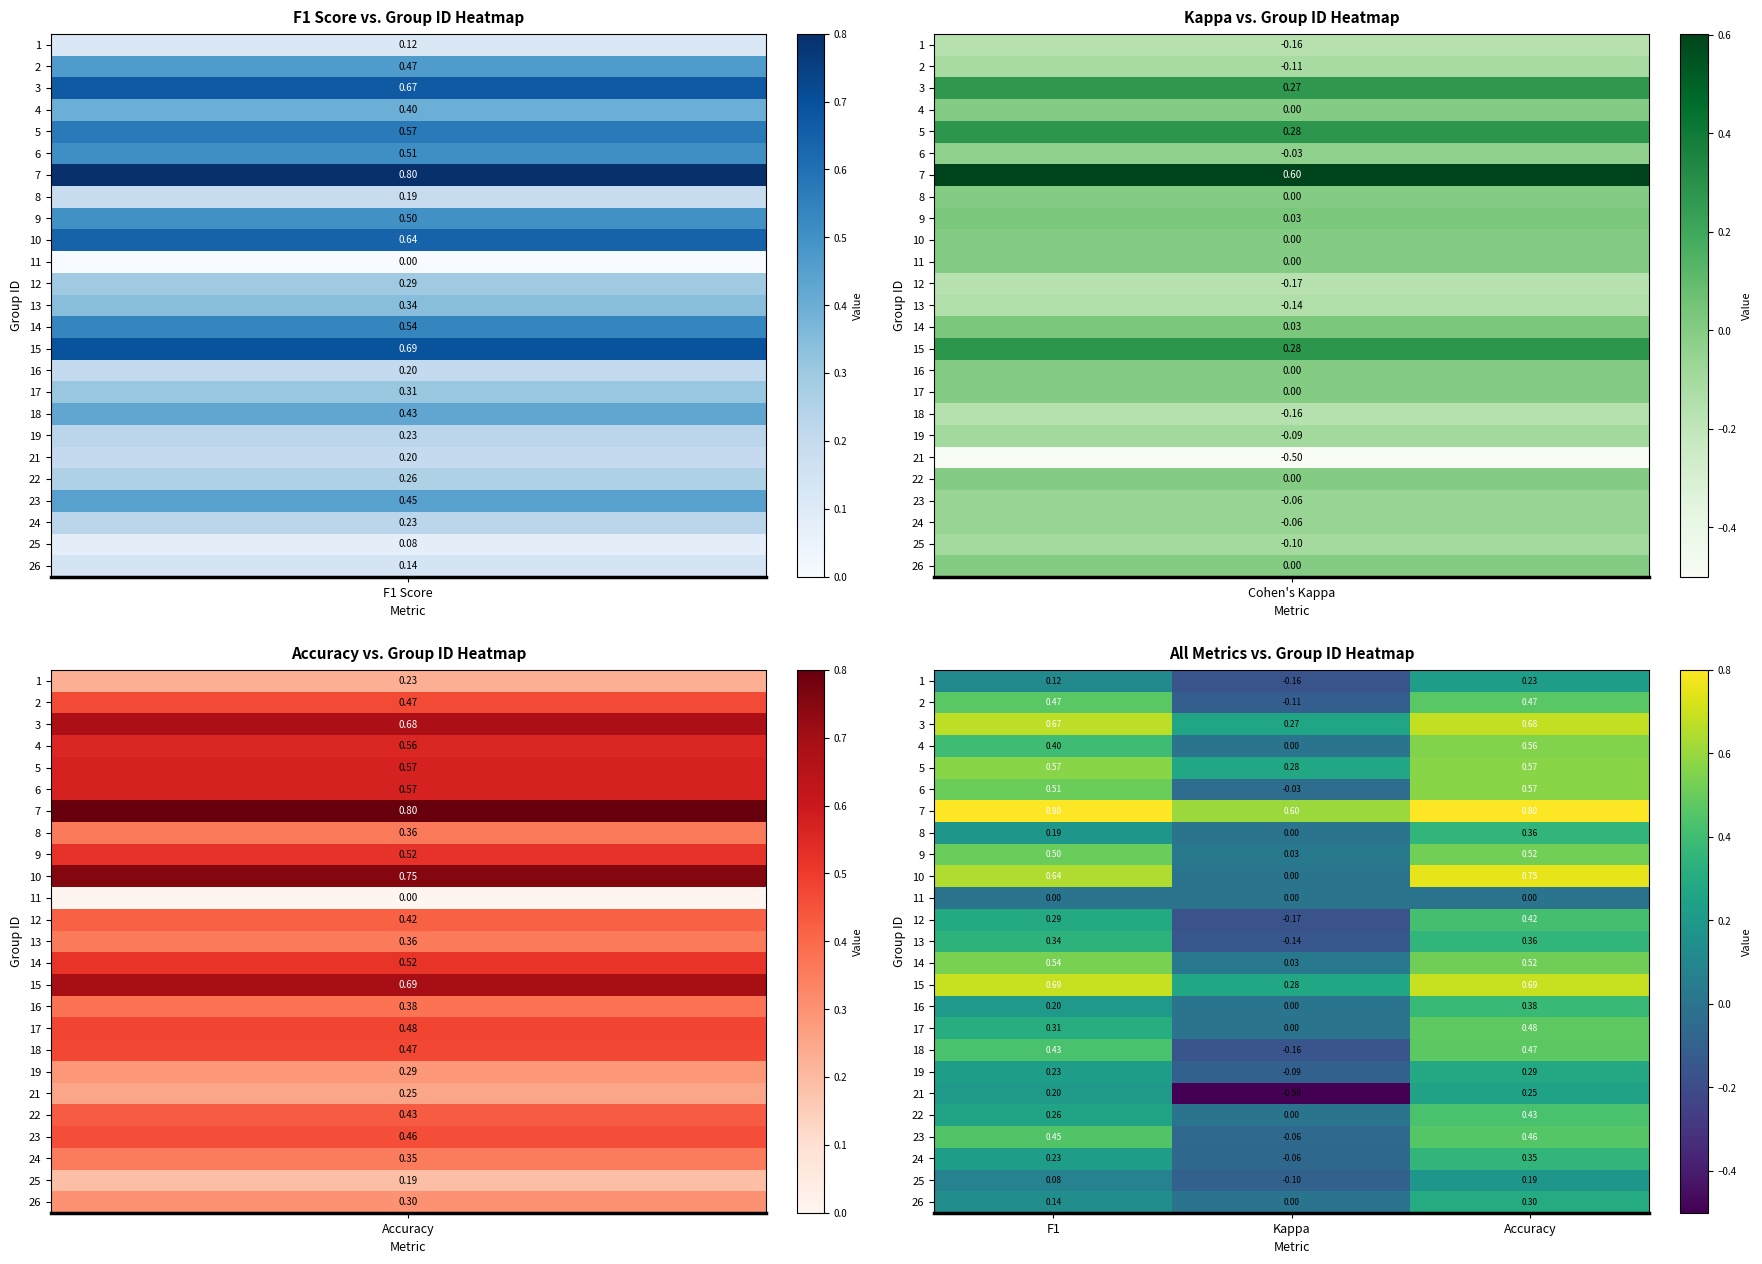

Is the value of 7 at Accuracy greater than the value of 4 at F1?

Yes